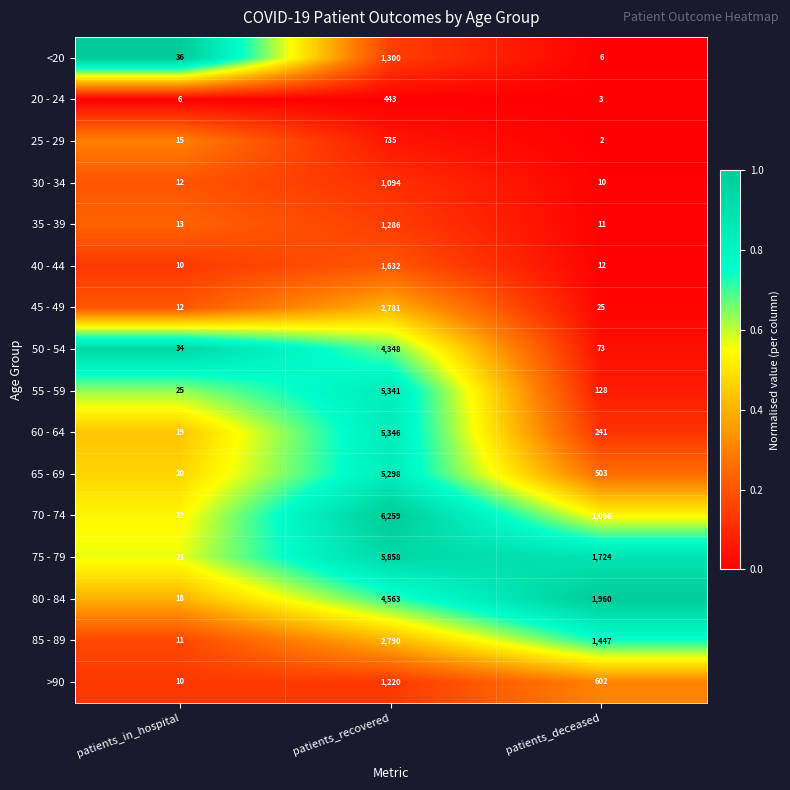

The value of 85 - 89 at patients_in_hospital is 19. True or false?

False